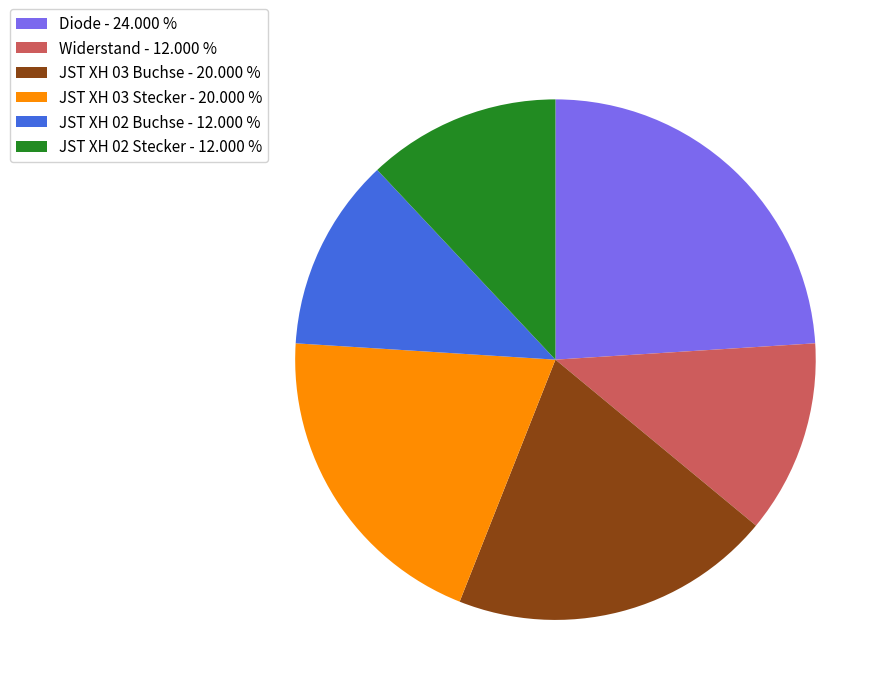

How many segments does this pie chart have?

6